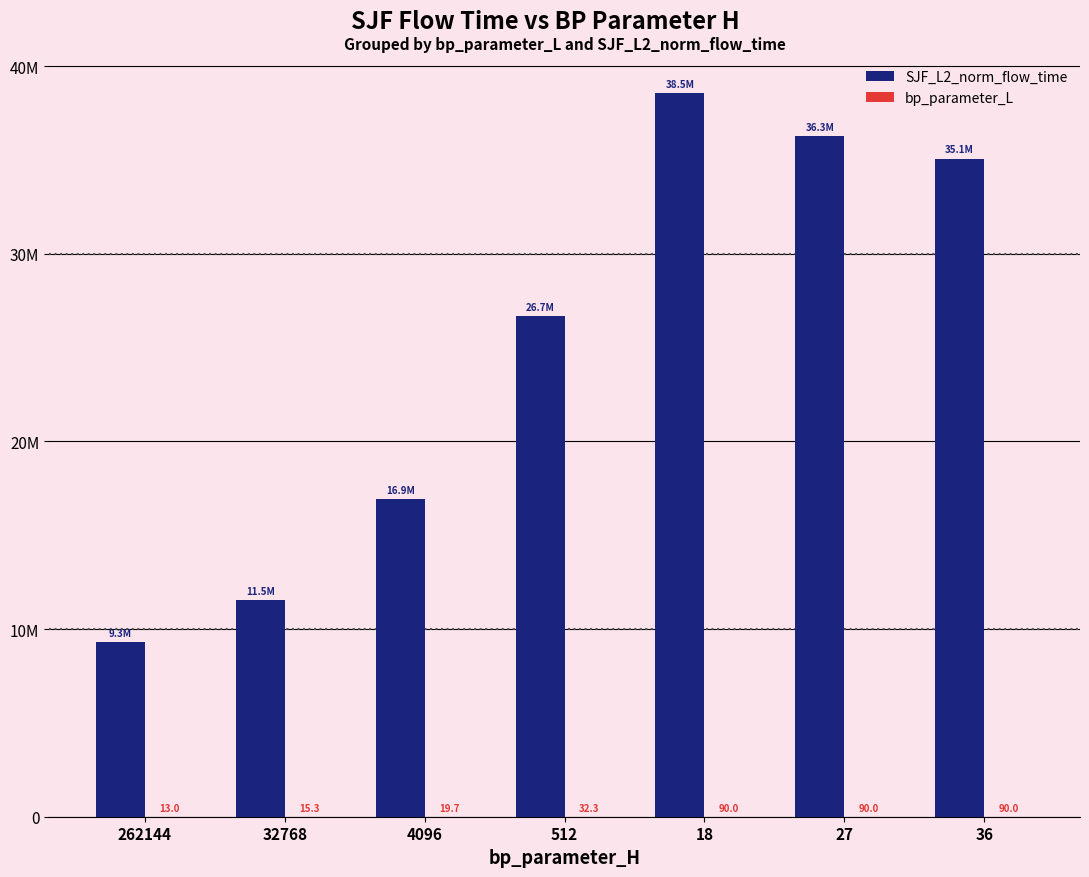

Are the bars horizontal?

No